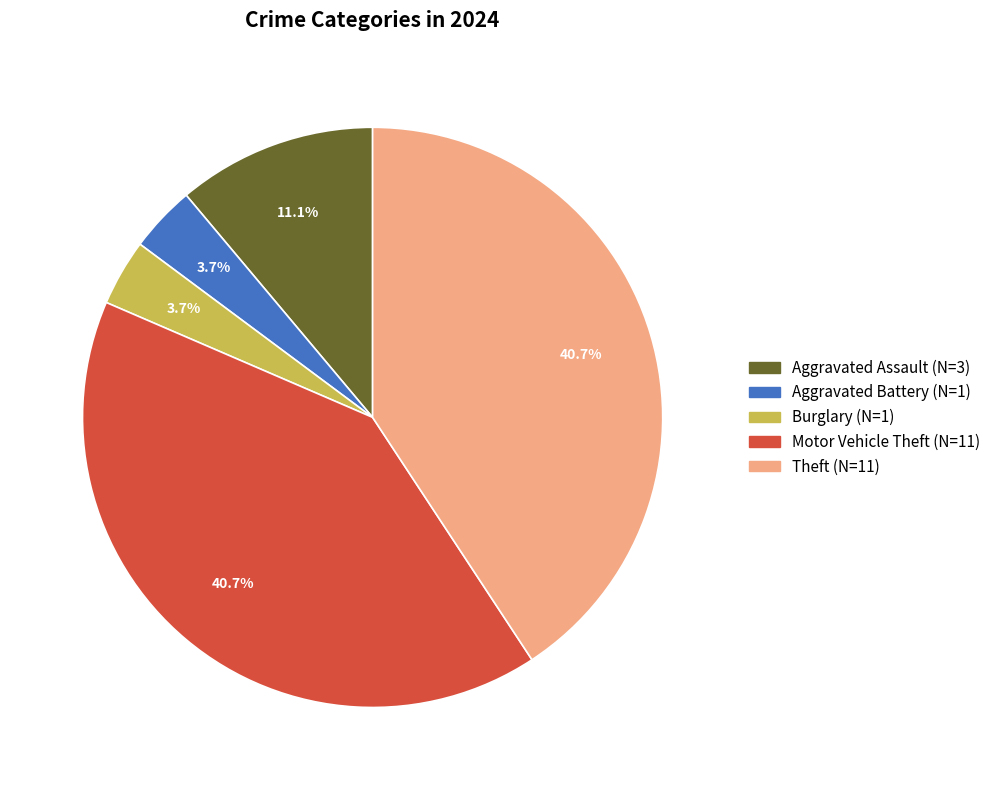

How many slices are in this pie chart?

5